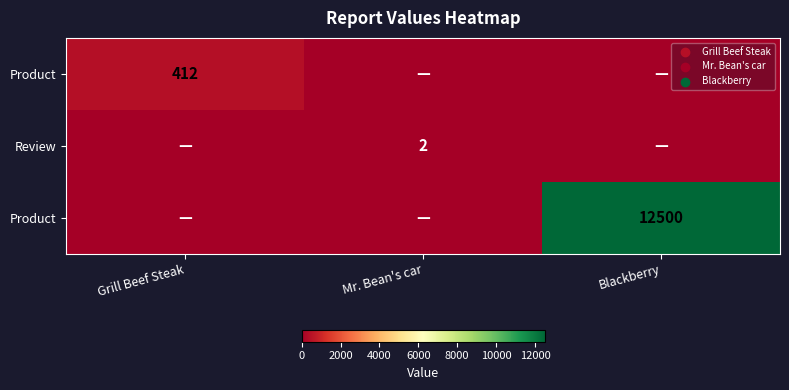

Is it true that row_2 equals 3954 at Mr. Bean's car?

False